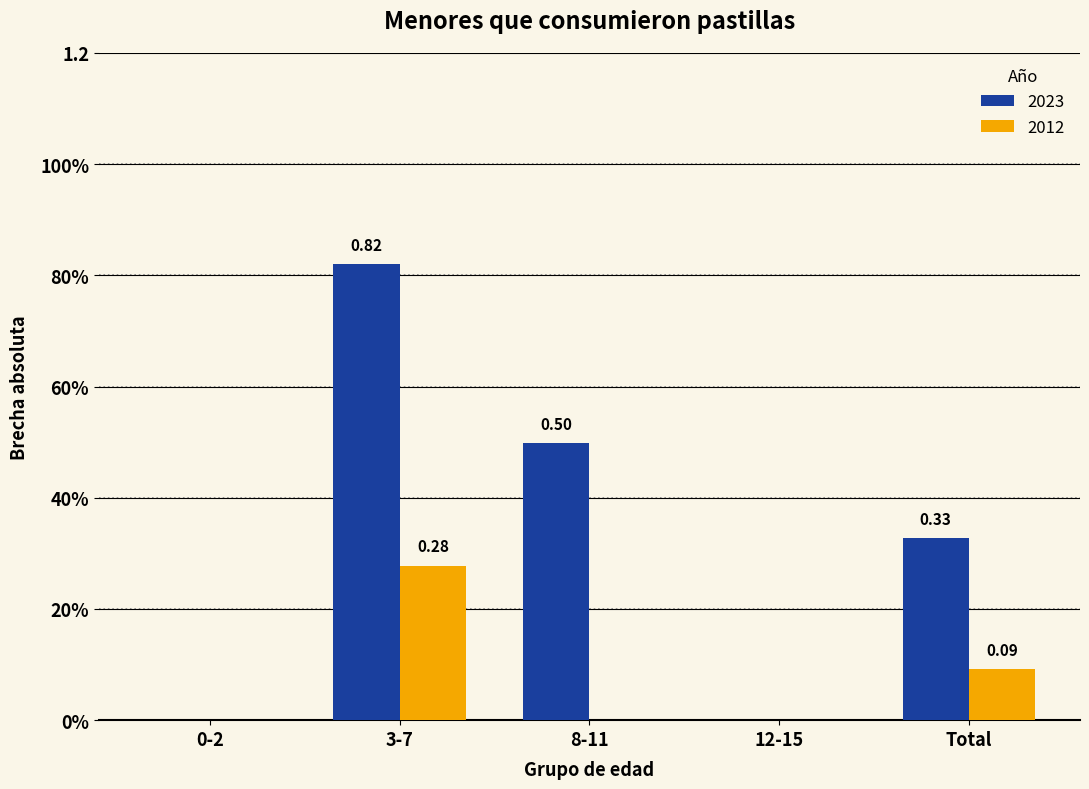

Are the bars horizontal?

No